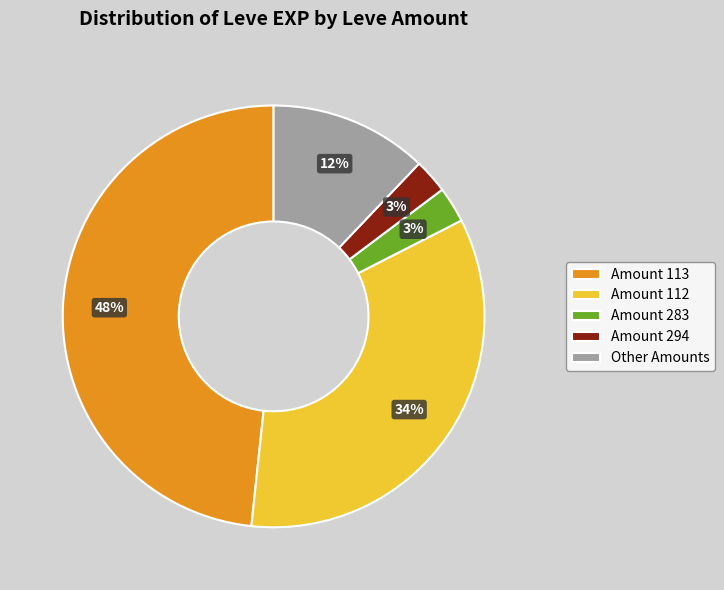

To the nearest percent, what is the difference between the Amount 294 and Other Amounts slice percentages?

9%